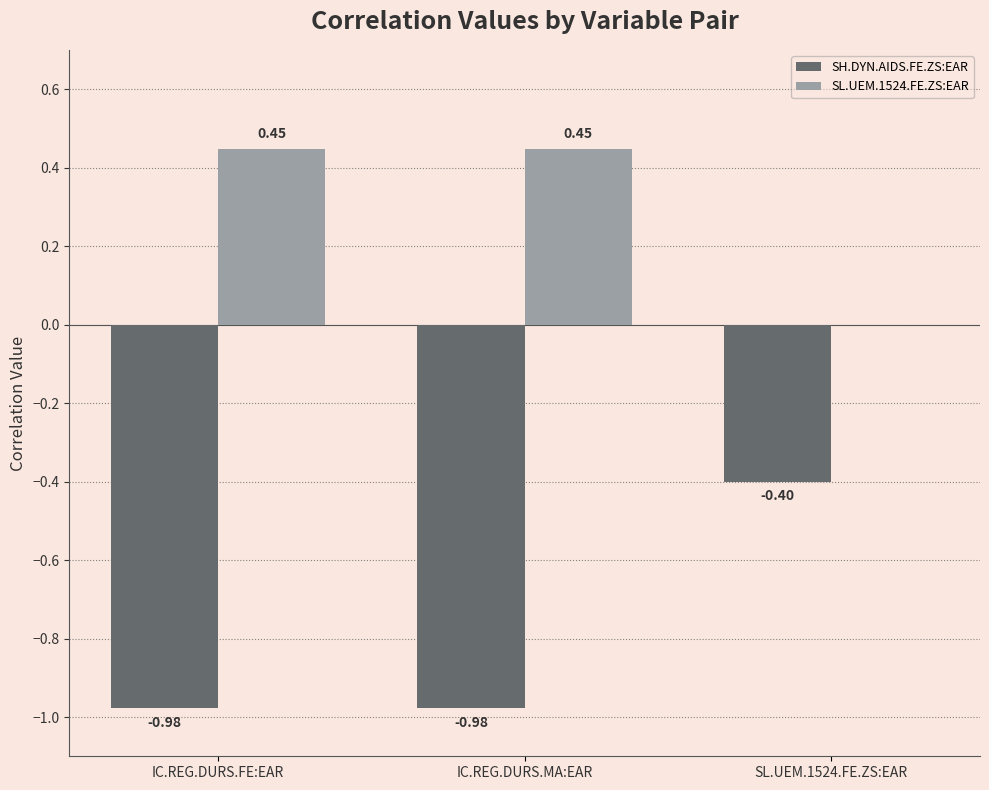

What is the sum of the SH.DYN.AIDS.FE.ZS:EAR values at SL.UEM.1524.FE.ZS:EAR and IC.REG.DURS.MA:EAR?

-1.4